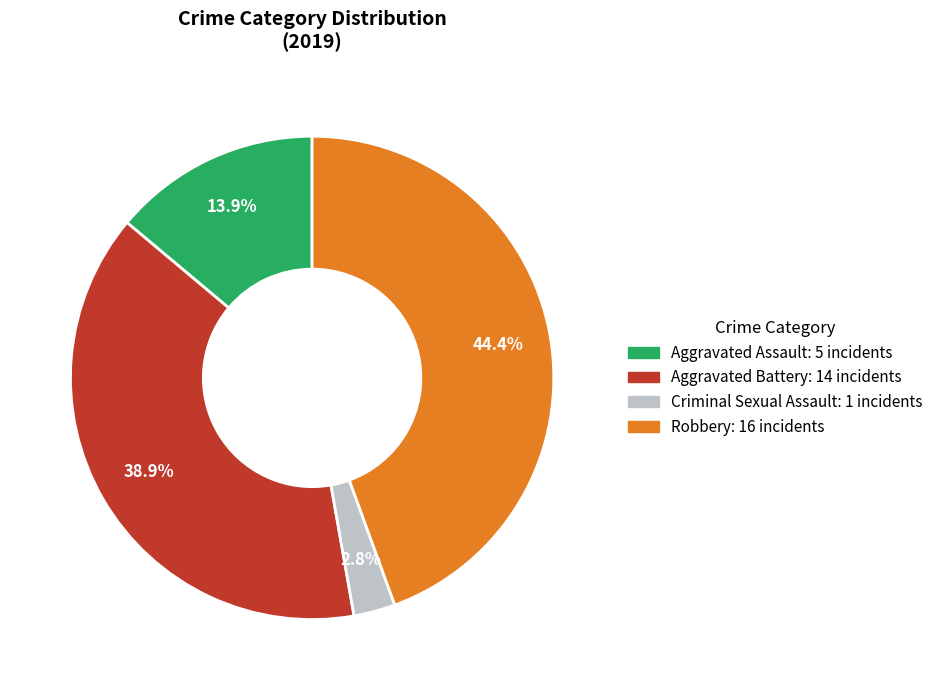

Is there a majority slice in this chart?

No